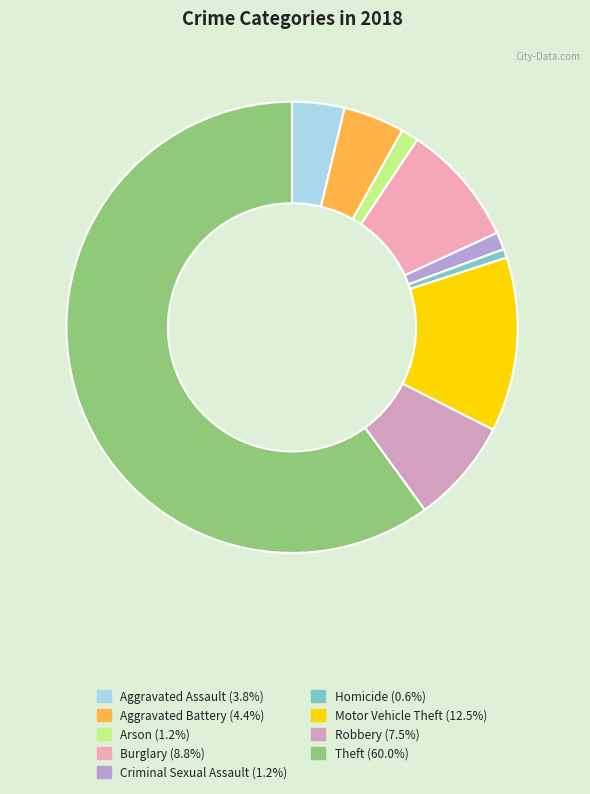

Which slice is the smallest?

Homicide